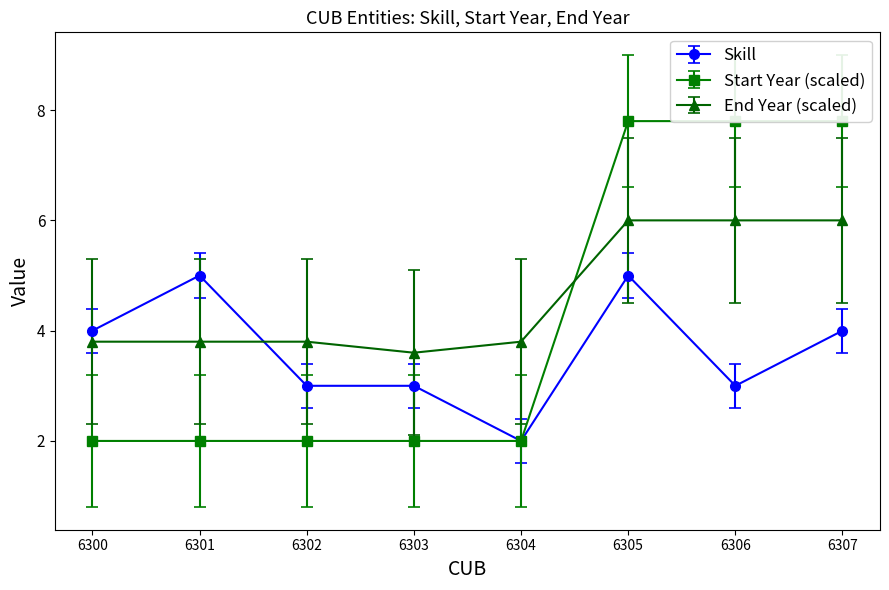

Reading right to left, list all the values displayed in this chart.

Skill: 4.0	3.0	5.0	2.0	3.0	3.0	5.0	4.0
Start Year: 7.8	7.8	7.8	2.0	2.0	2.0	2.0	2.0
End Year: 6.0	6.0	6.0	3.8	3.6	3.8	3.8	3.8